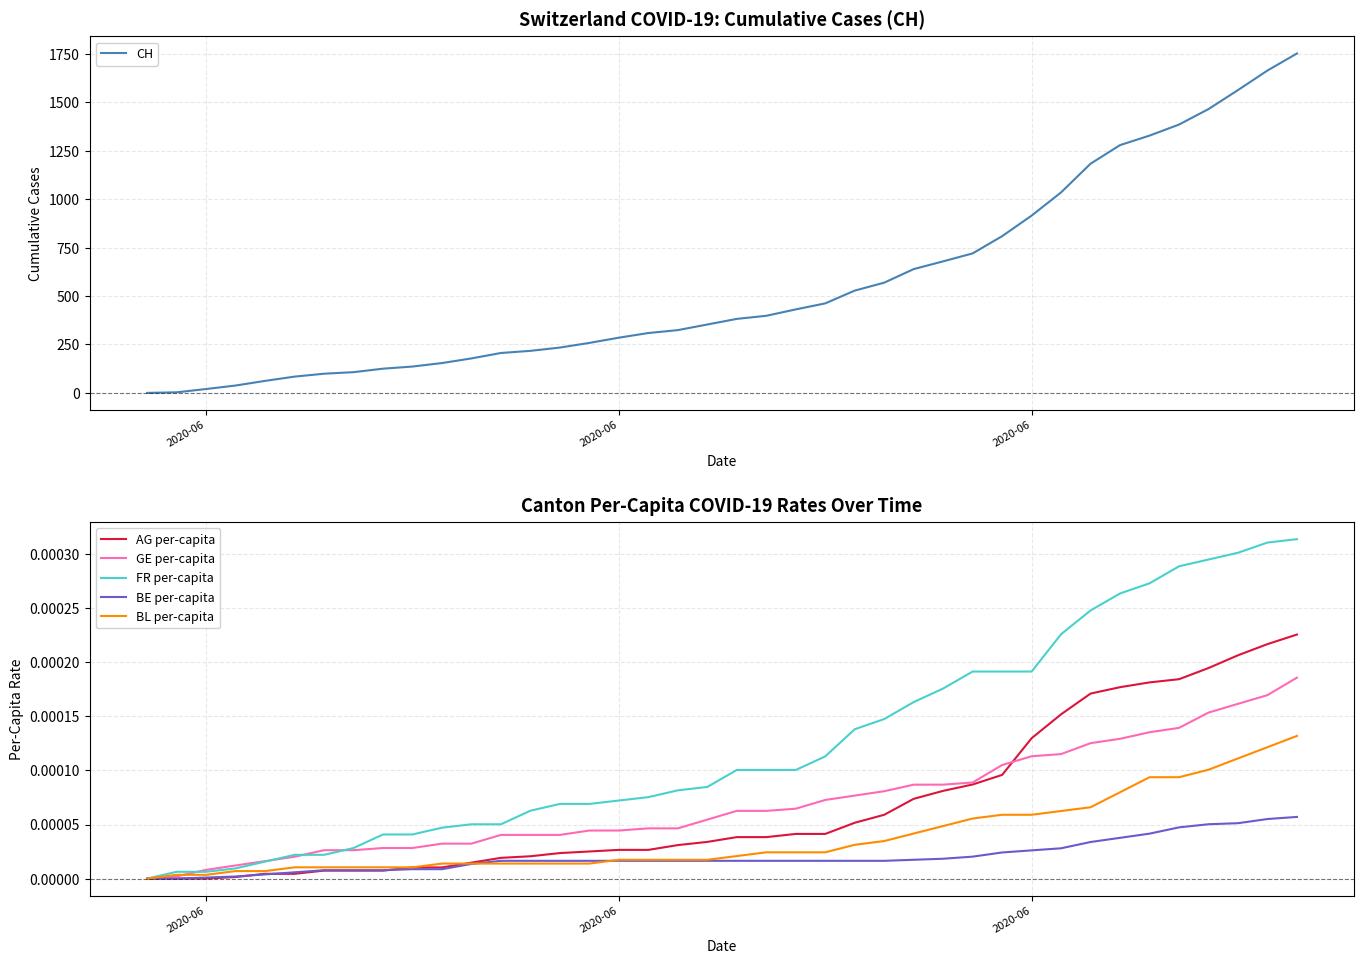

How many data points in CH are less than 382?

20